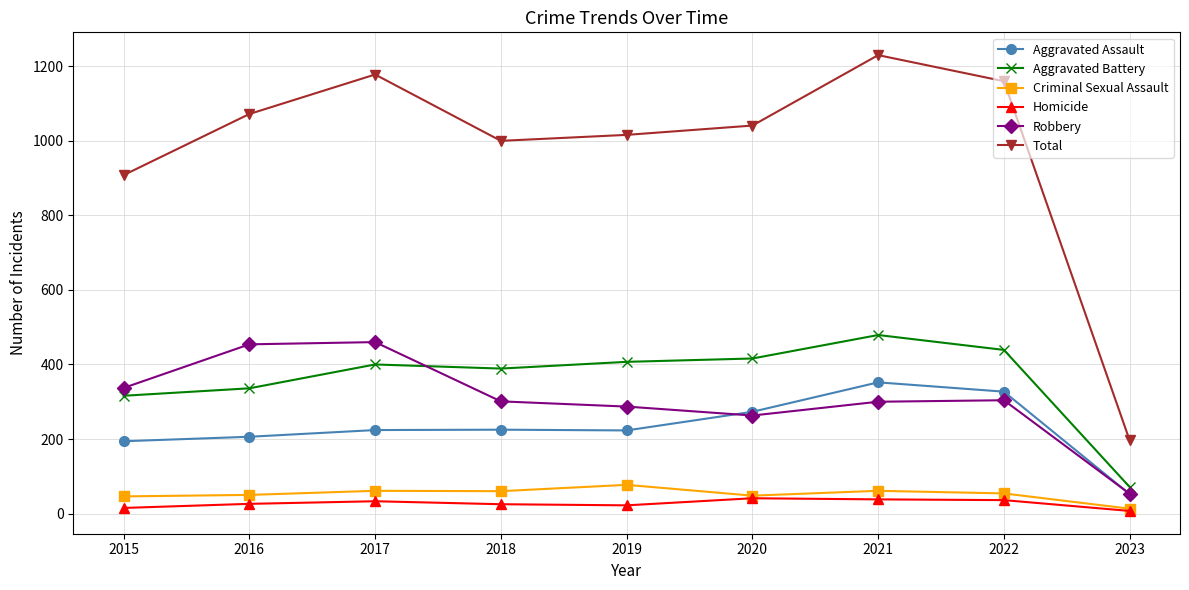

True or false: Aggravated Assault and Criminal Sexual Assault cross at least once.

False